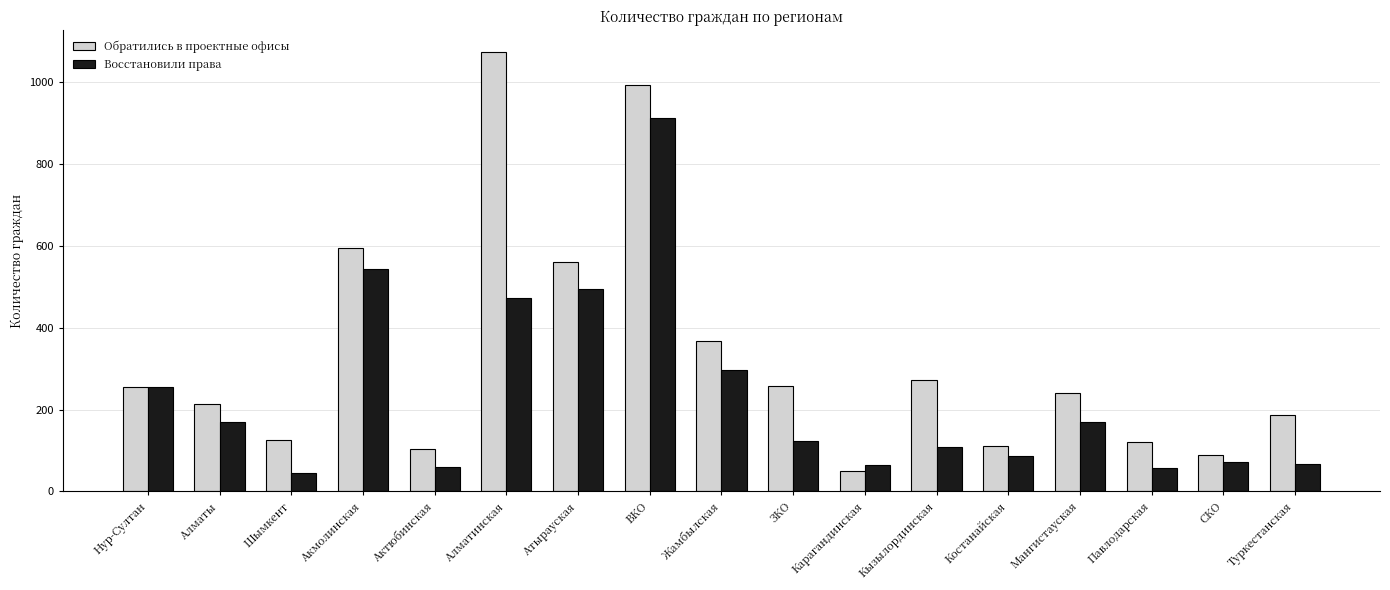

What is the label of the 6th bar from the right?

Кызылординская